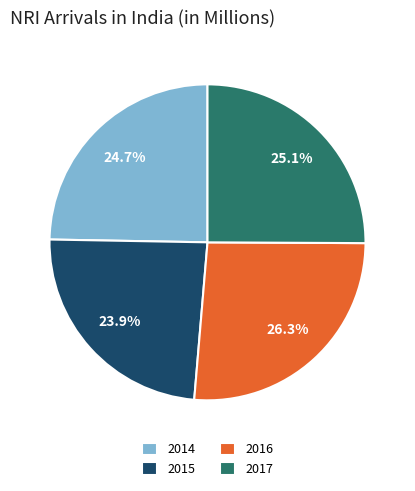

Between 2015 and 2017, which is larger?

2017